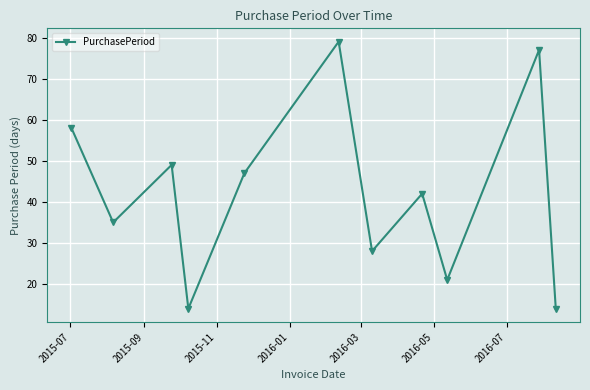

Is this an area chart (filled region under the line)?

No